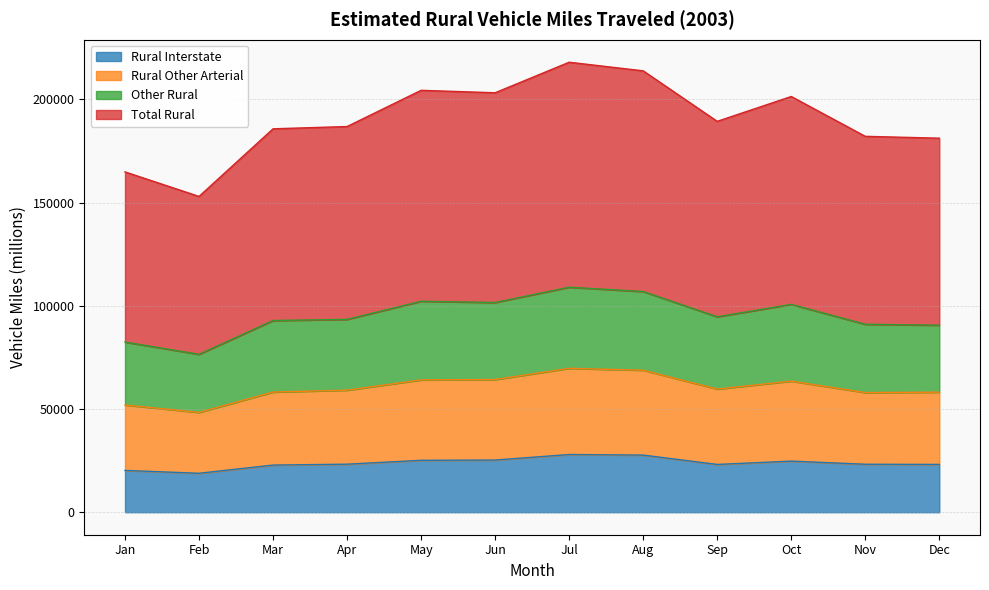

At which category does Other Rural reach its first local valley?

Feb